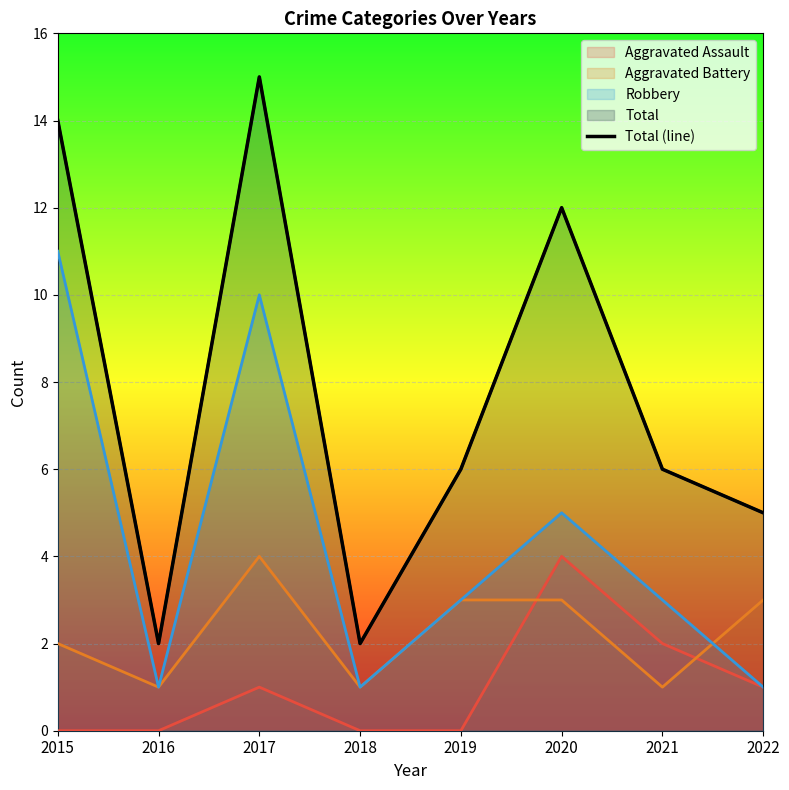

Read the value at 2022.

5